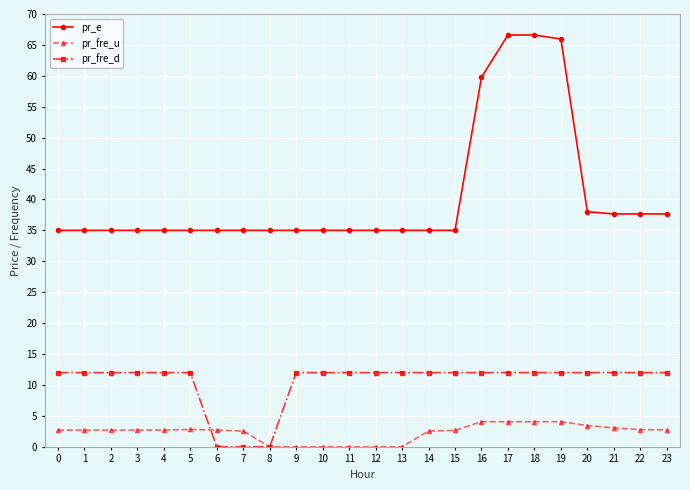

What is the lowest value of the pr_e series?

35.0